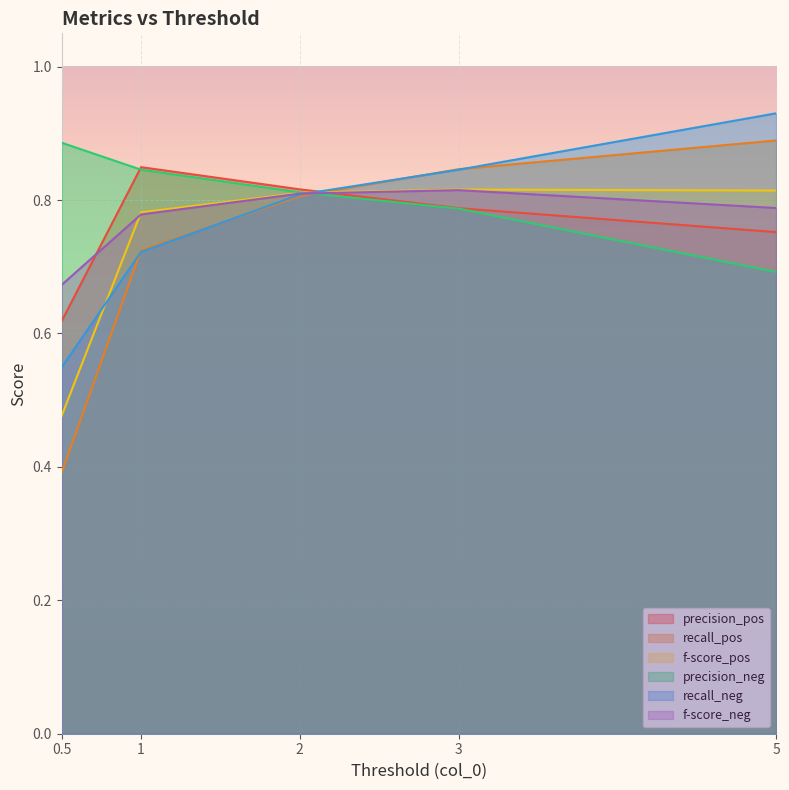

Where is the first local maximum for precision_pos?

1